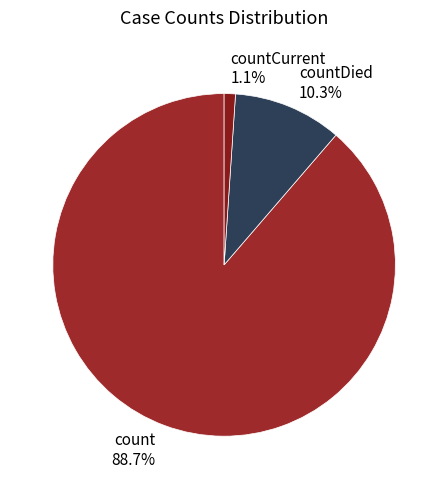

Combined, do countDied 10.3% and count 88.7% account for over 50%?

Yes